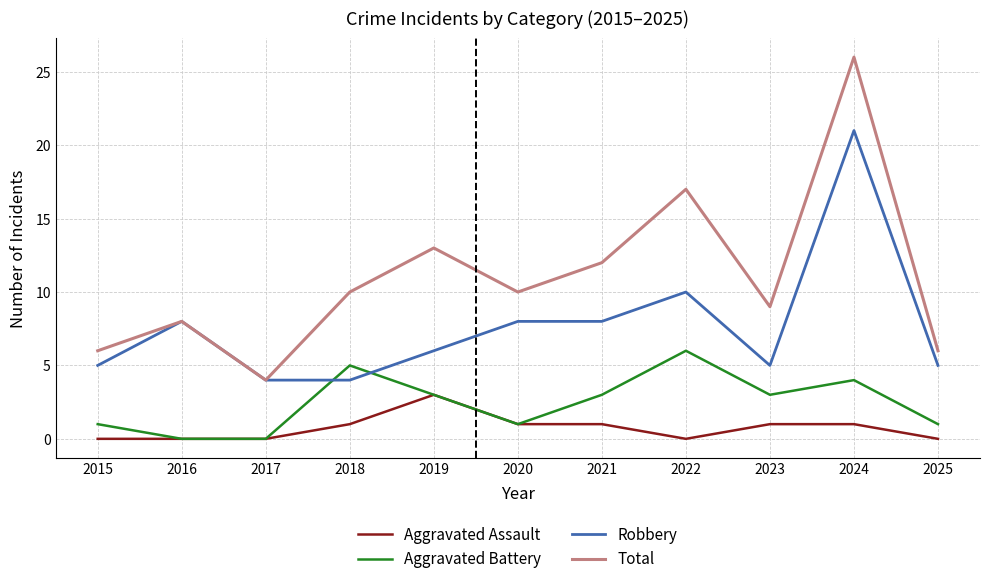

Reading left to right, transcribe all the data shown in this chart.

Aggravated Assault: 2015=0	2016=0	2017=0	2018=1	2019=3	2020=1	2021=1	2022=0	2023=1	2024=1	2025=0
Aggravated Battery: 2015=1	2016=0	2017=0	2018=5	2019=3	2020=1	2021=3	2022=6	2023=3	2024=4	2025=1
Robbery: 2015=5	2016=8	2017=4	2018=4	2019=6	2020=8	2021=8	2022=10	2023=5	2024=21	2025=5
Total: 2015=6	2016=8	2017=4	2018=10	2019=13	2020=10	2021=12	2022=17	2023=9	2024=26	2025=6